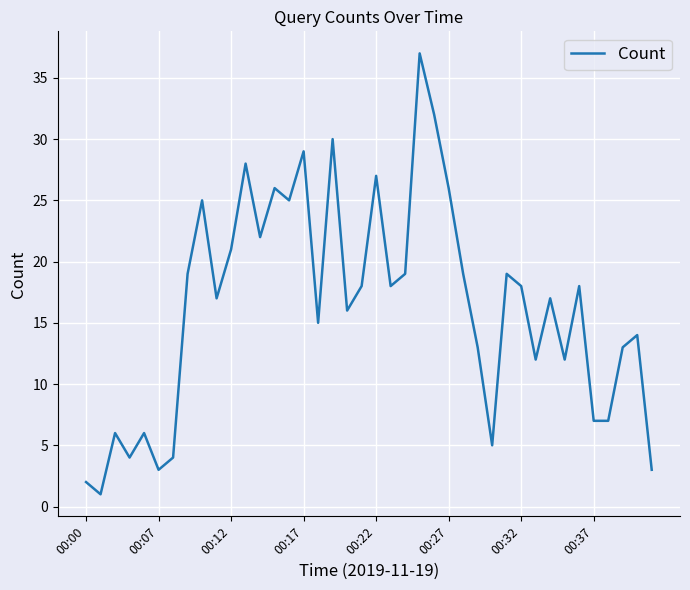

What is the difference between the maximum and minimum values?

36